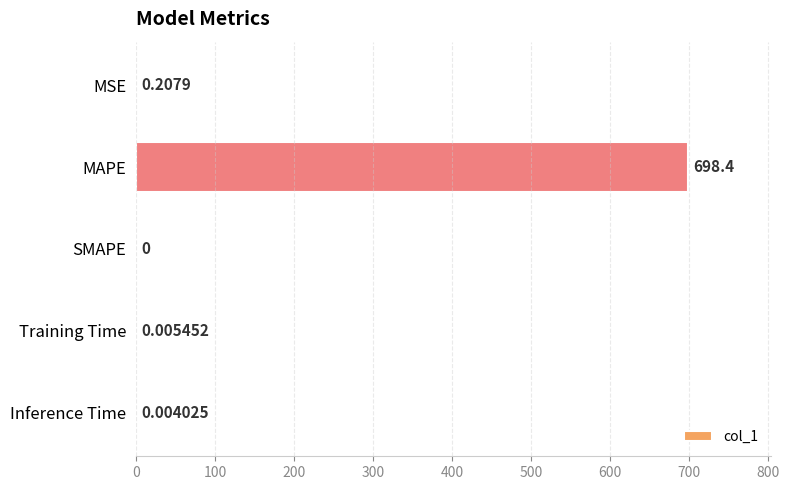

Count the number of categories in the chart.

5